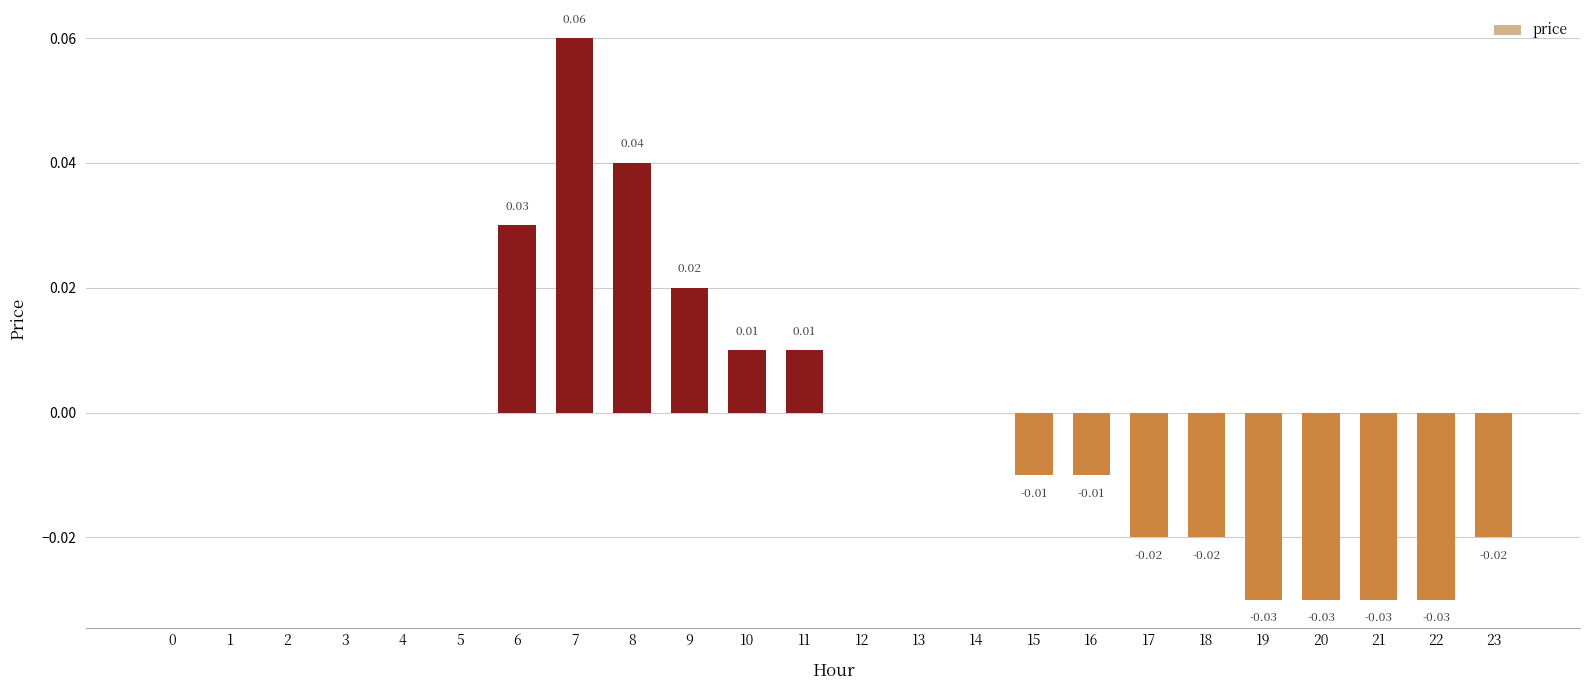

Which has a higher value, 10 or 6?

6